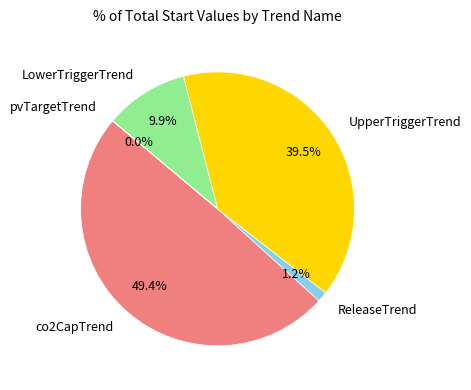

To the nearest percent, what portion does co2CapTrend represent?

49%